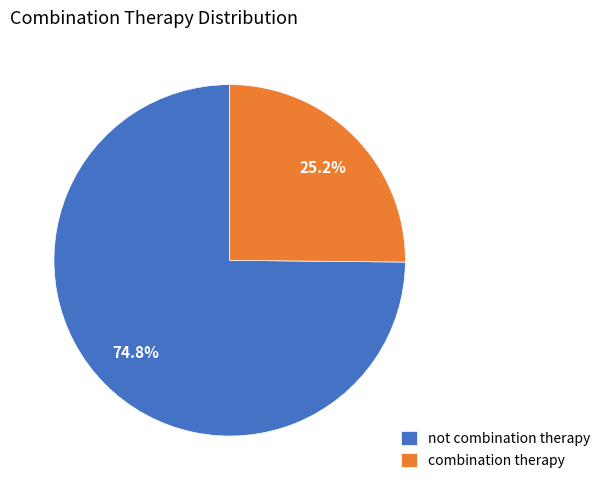

To the nearest percent, what is the difference between the largest and smallest slice percentages?

50%